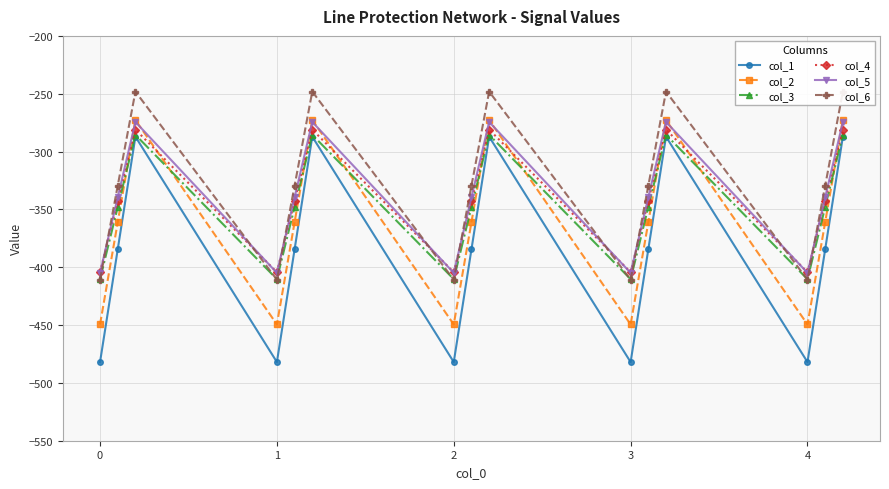

What is the difference between the maximum and minimum values in the col_4 series?

123.4